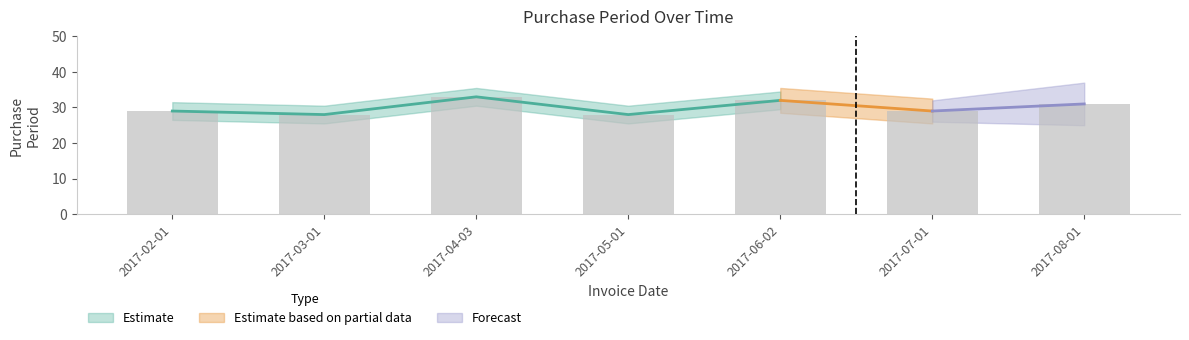

What is the minimum value shown in the chart?

28